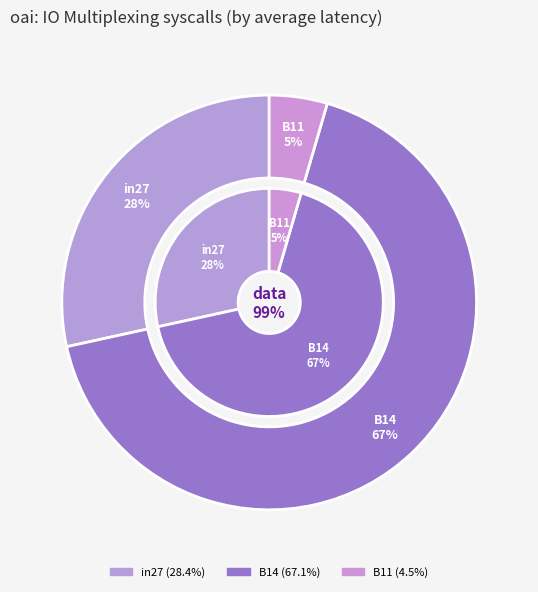

To the nearest percent, what is the combined percentage of B11 and B14?

72%